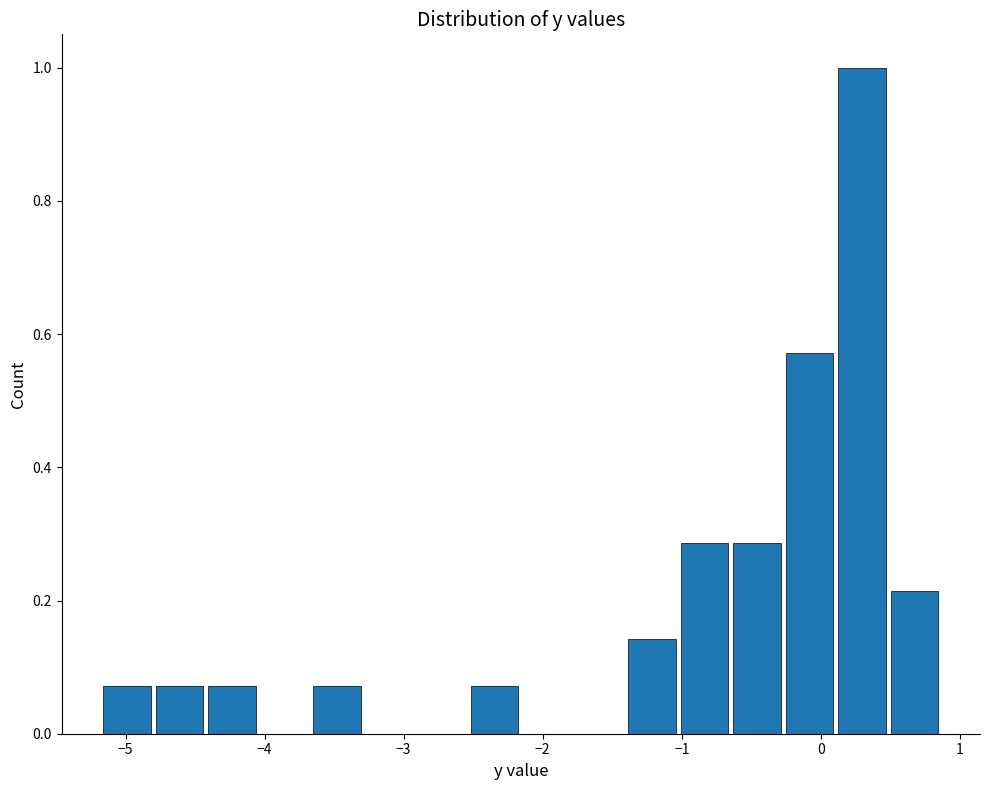

Read against the x-axis, roughly where is the centre of the tallest bar?

0.3